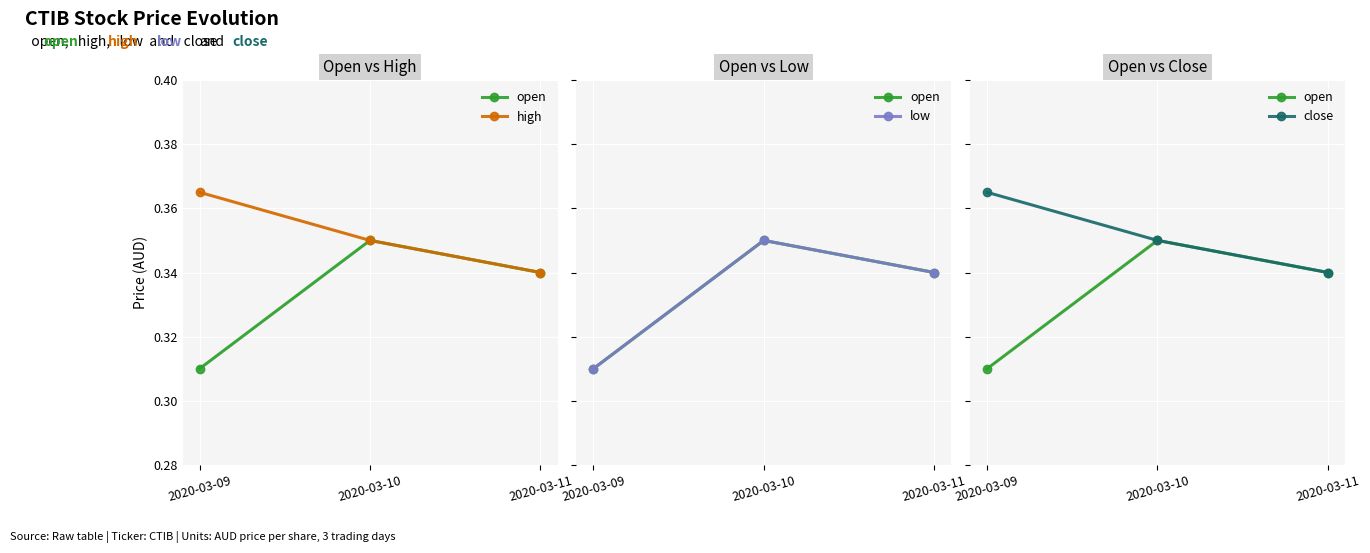

The open series shows 0.2 at 2020-03-10. True or false?

False